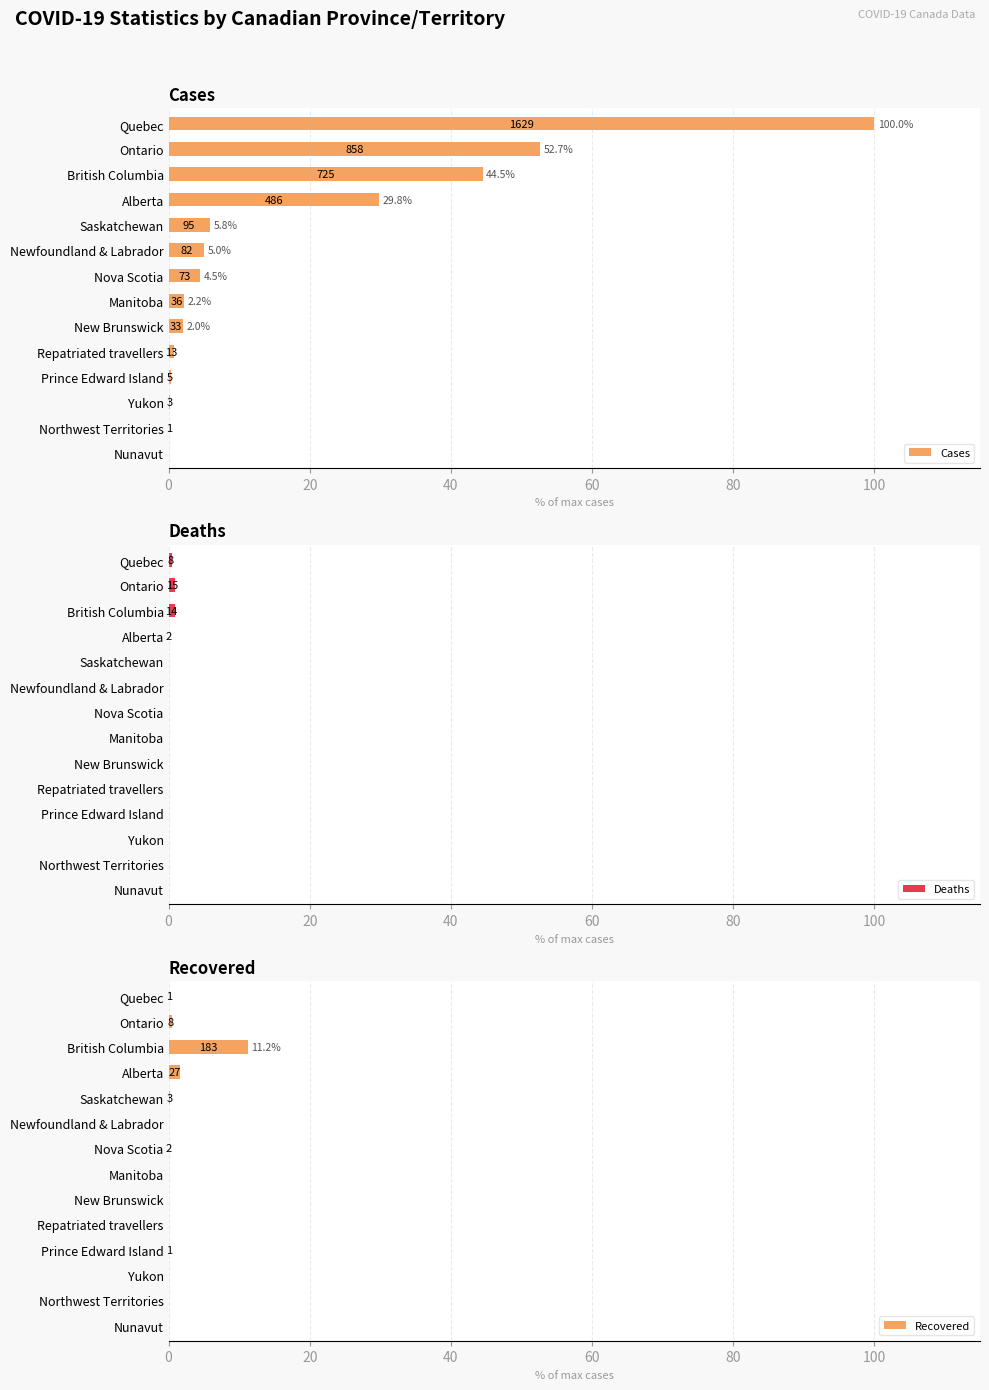

How many positive values does the Recovered series have?

7